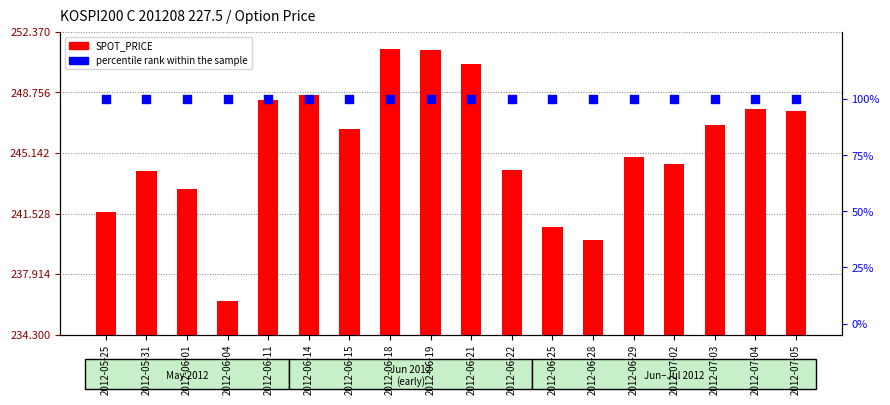

Which series reaches the minimum Y coordinate?

percentile rank within the sample